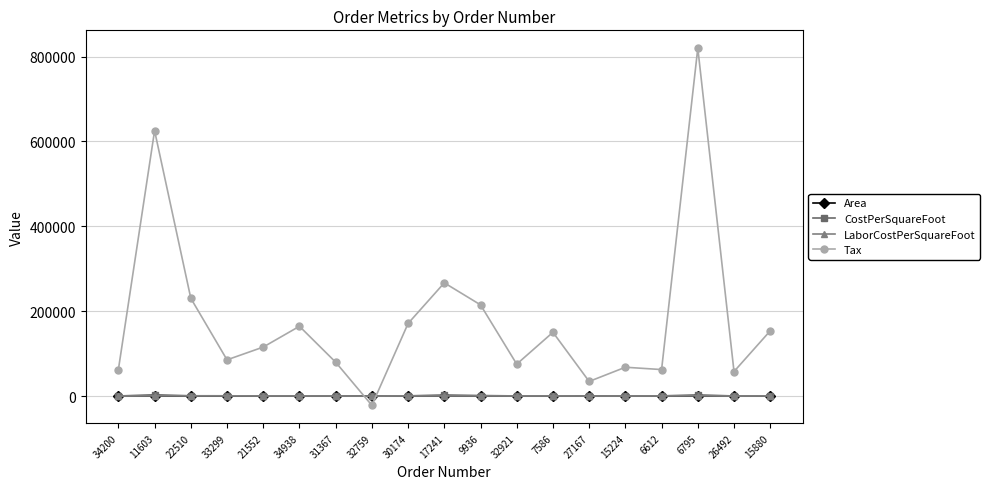

What is the difference between the maximum and second lowest values in the LaborCostPerSquareFoot series?

464.5